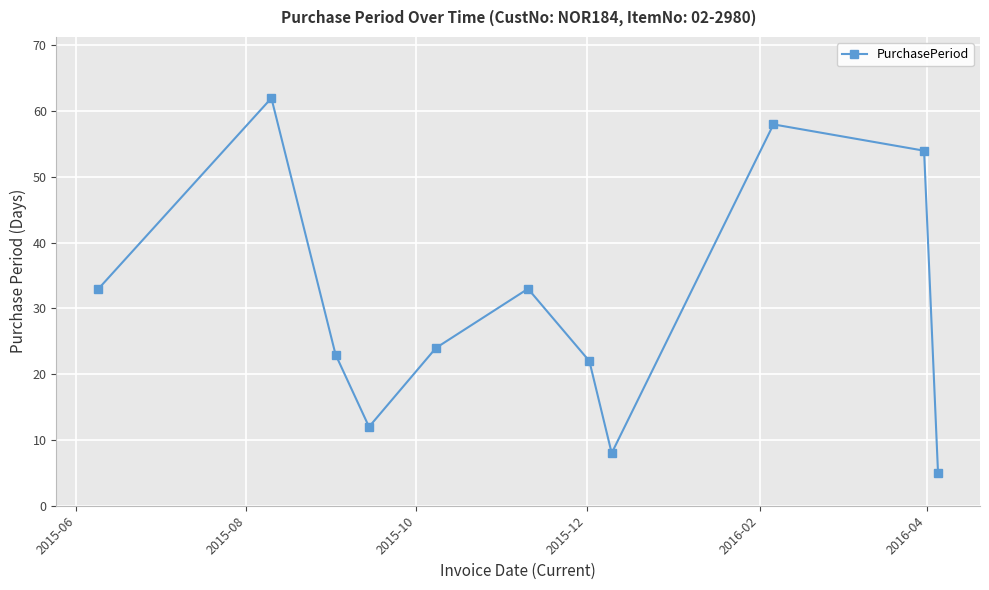

How many interior local peaks (higher than both neighbors) does the data have?

3